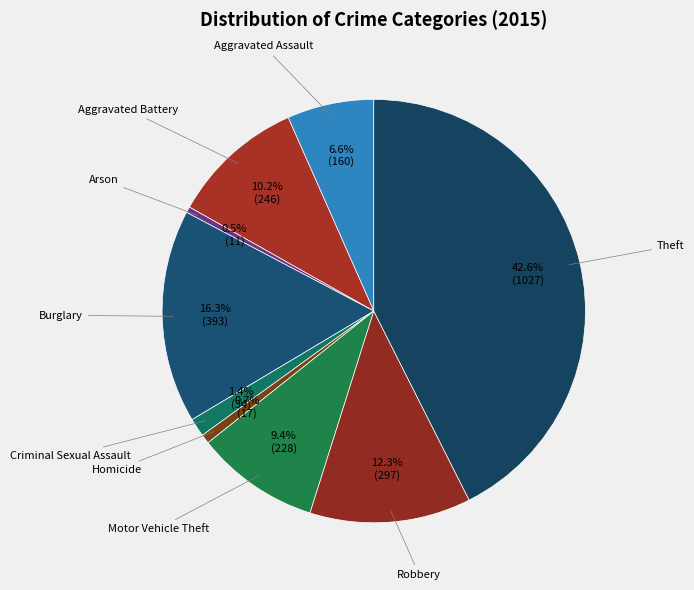

How many segments does this pie chart have?

9